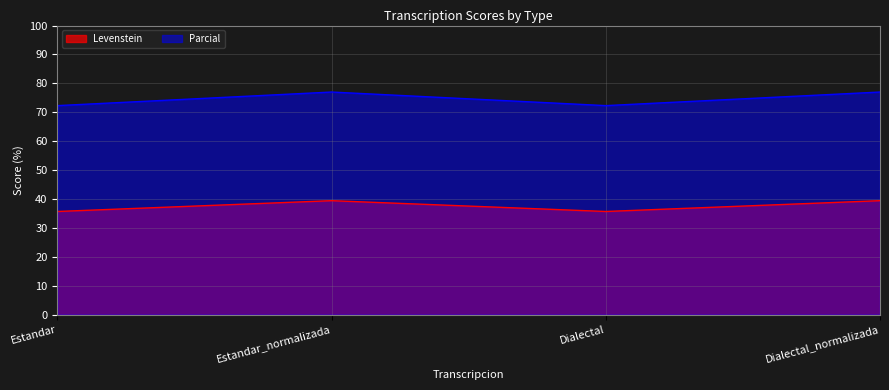

What is the label of the 1st point from the left?

Estandar